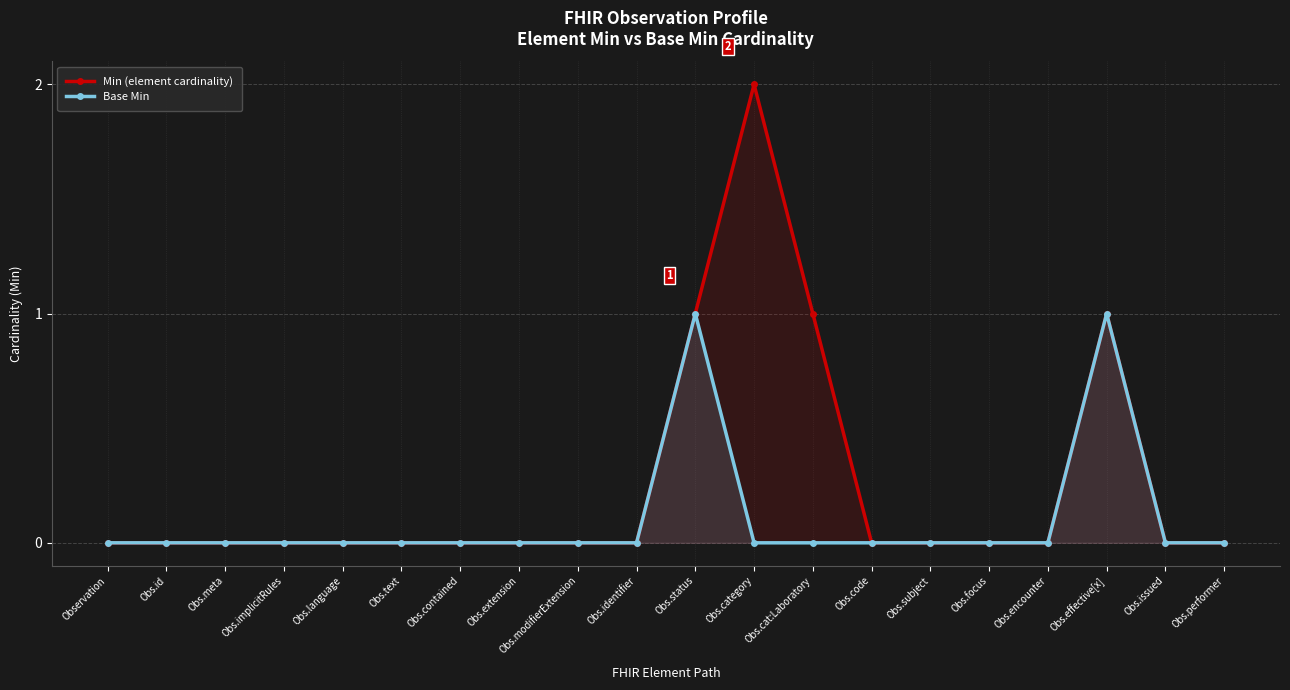

What is the label of the 16th point from the left?

Obs.focus